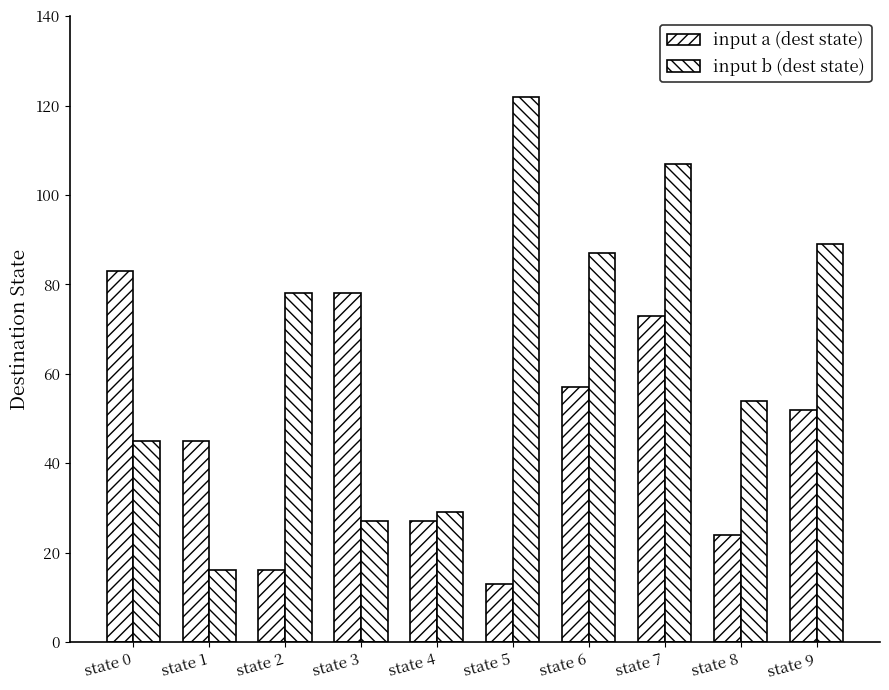

At which label is input a (dest state) closest to 48?

state 1